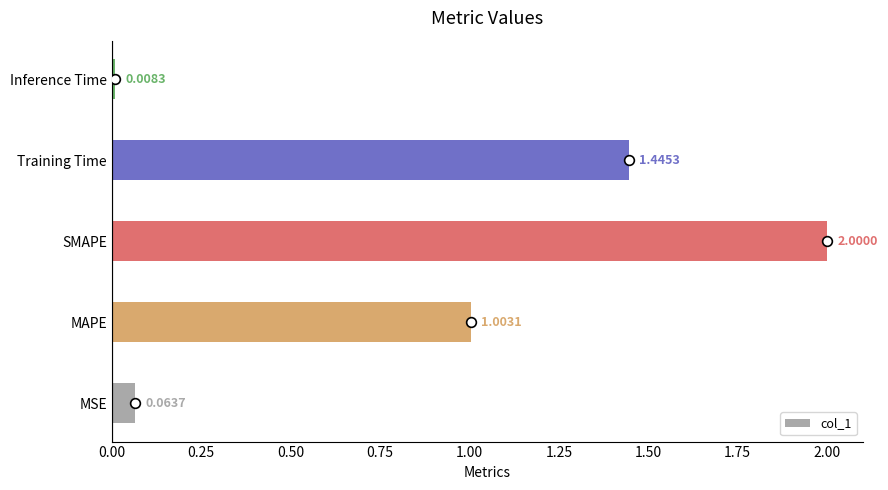

Which has a higher value, MSE or MAPE?

MAPE